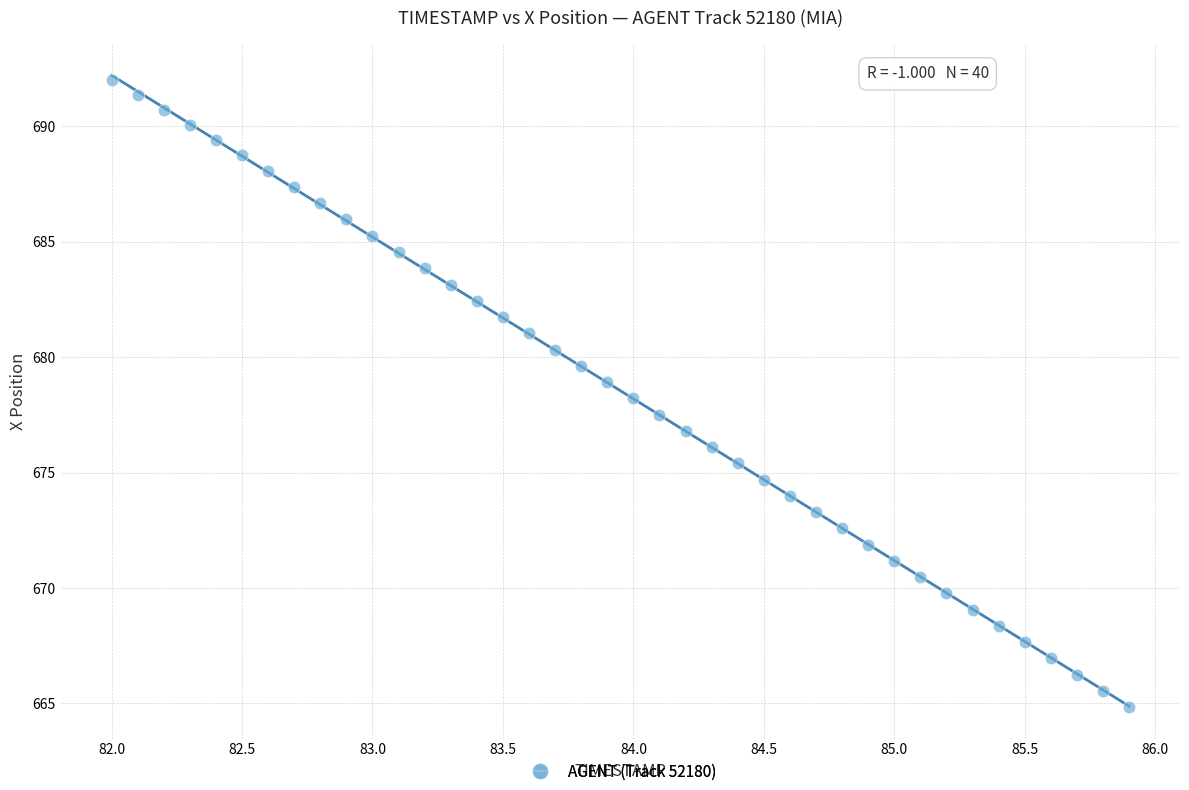

What is the range of X values (max minus min)?

3.9